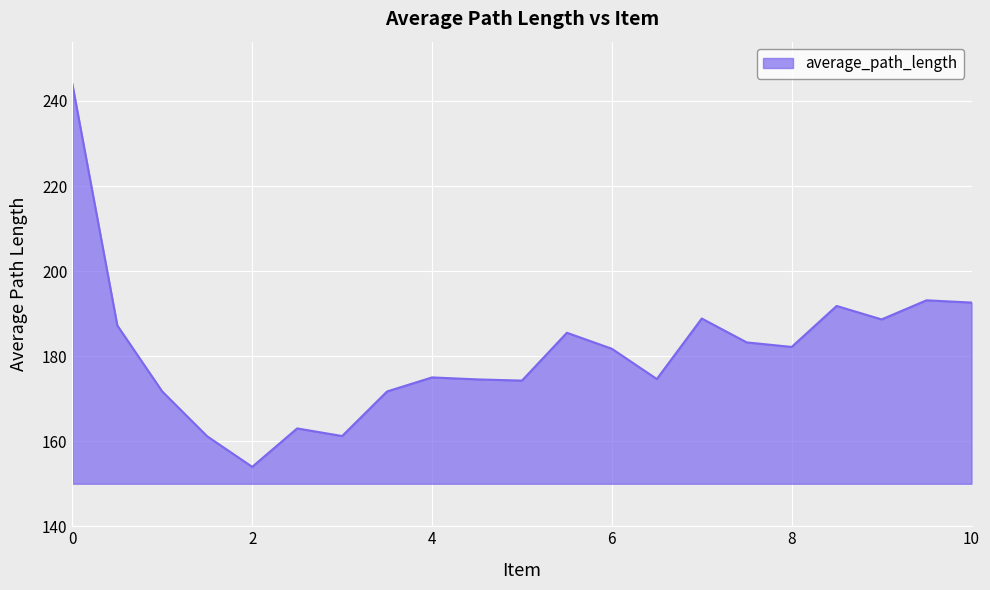

What is the minimum value shown in the chart?

154.0